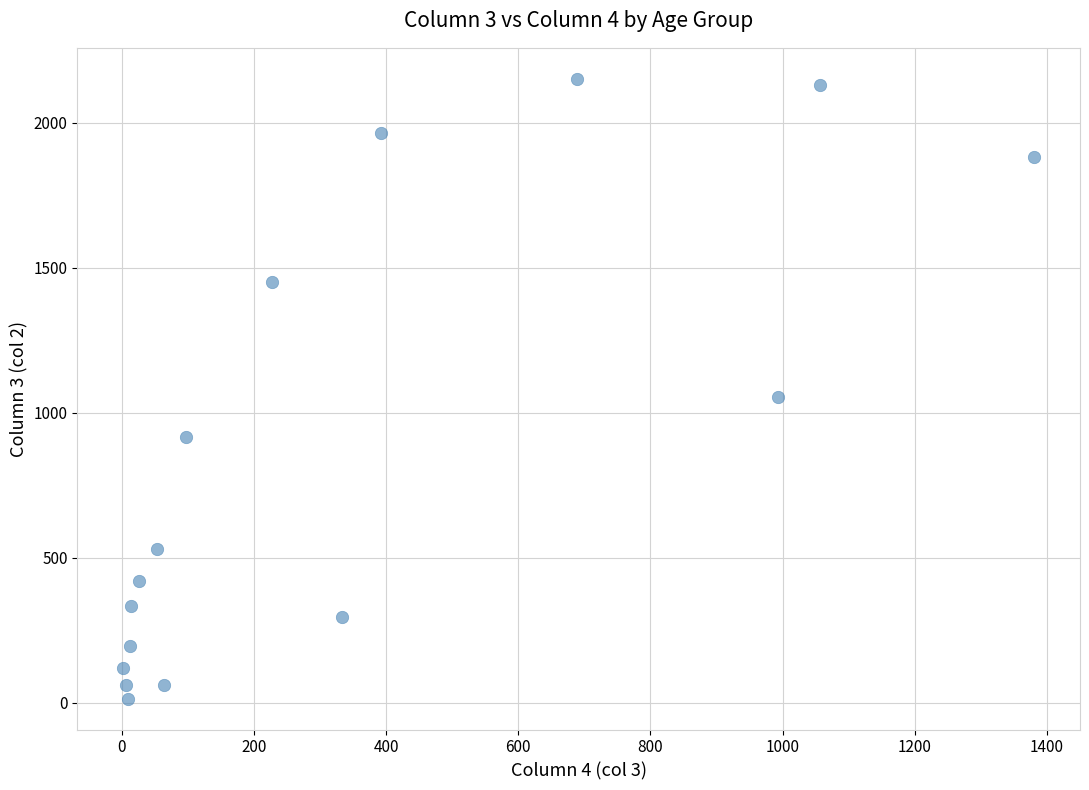

What Y value in the scatter plot is closest to 1083?

1053